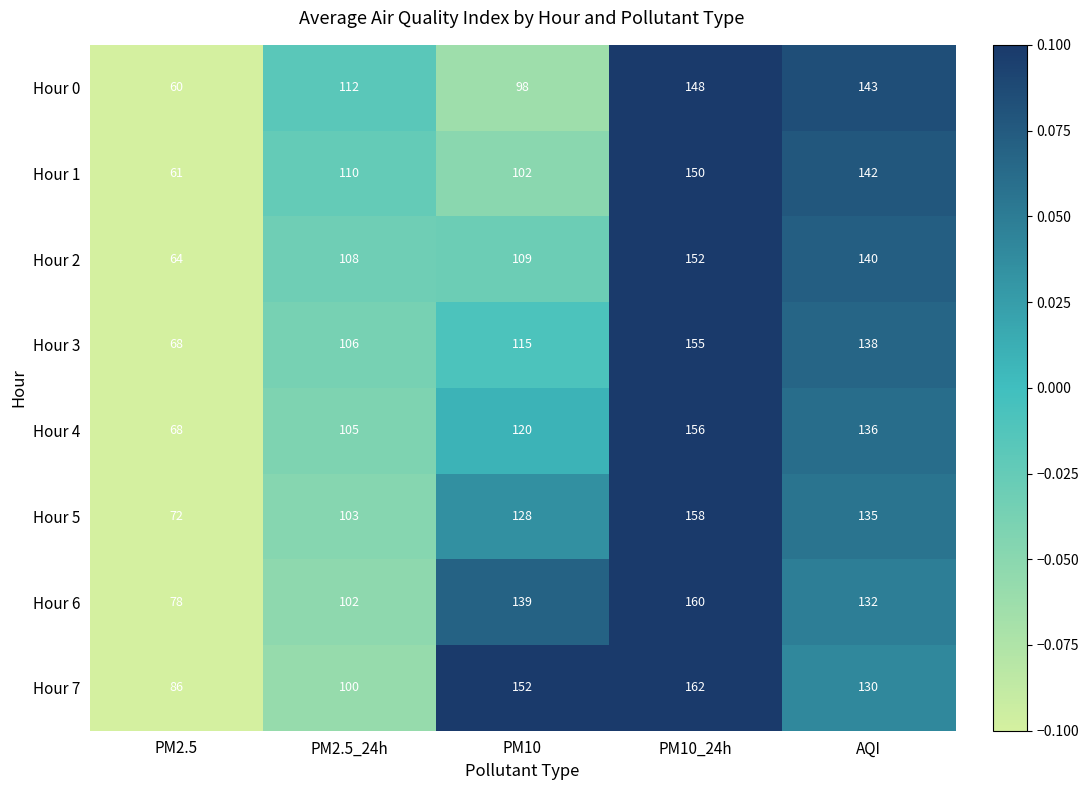

Which series has the widest spread of values?

Hour 1